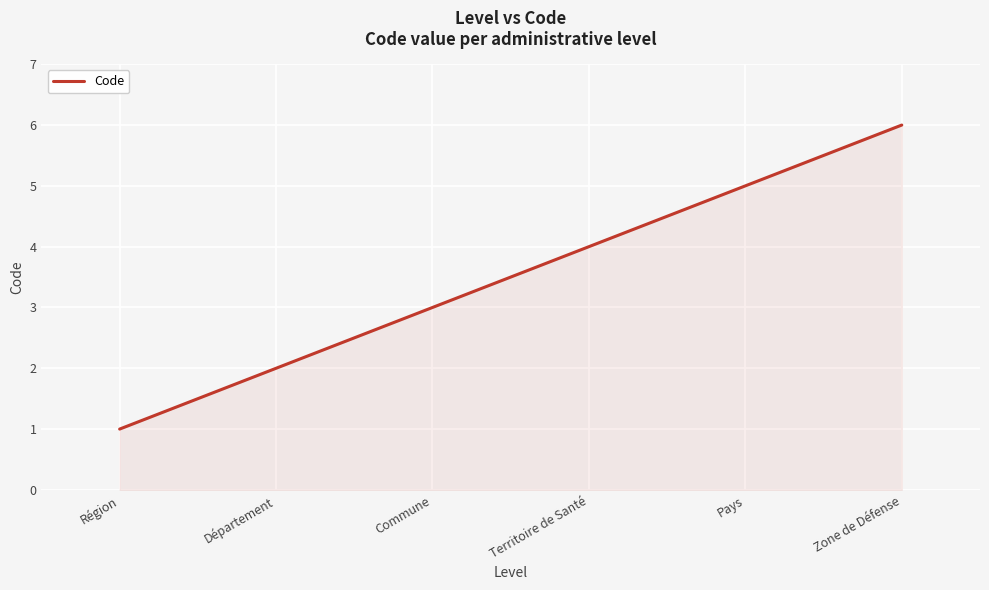

How many values are below 4?

3